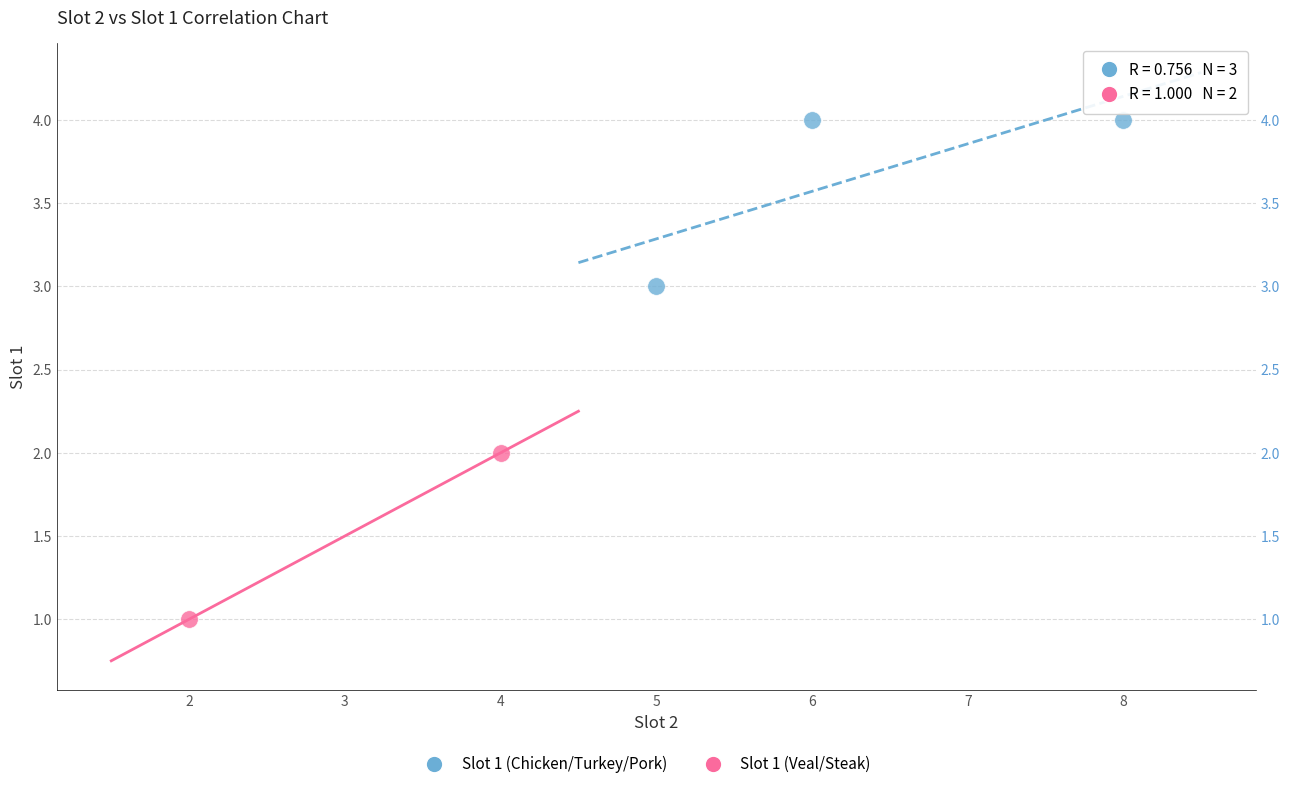

Which series reaches the minimum Y coordinate?

Slot 1 (Veal/Steak)